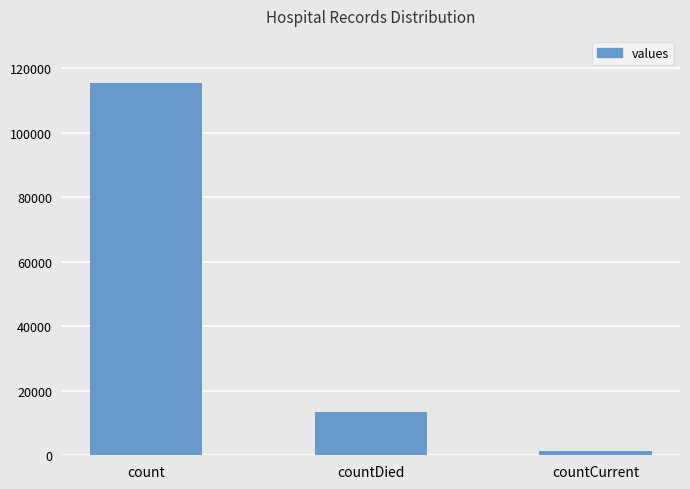

Reading left to right, transcribe all the data shown in this chart.

count=115379	countDied=13343	countCurrent=1383